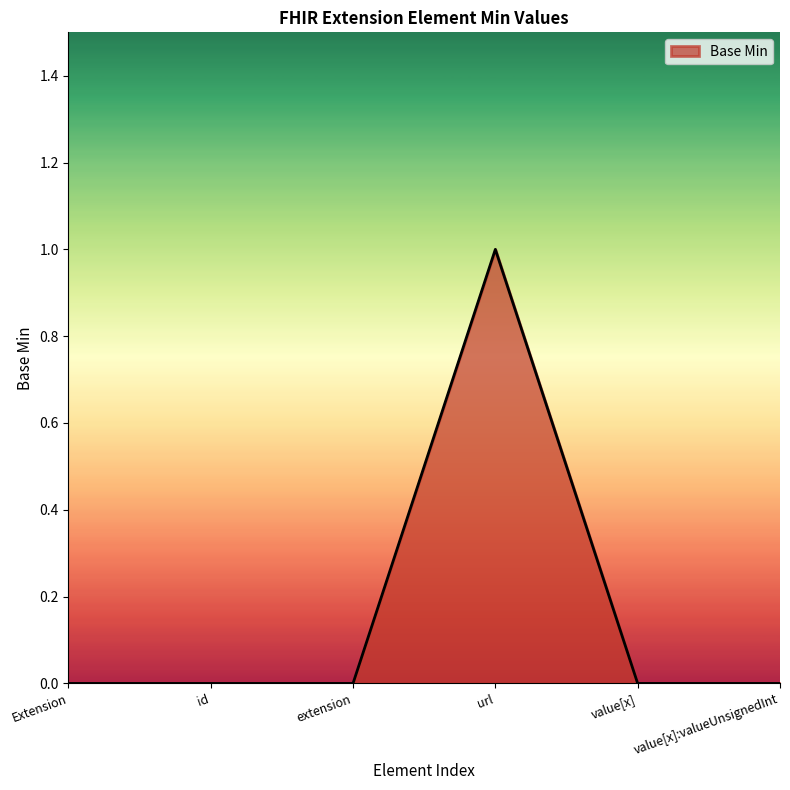

How many values are between 0 and 1?

6